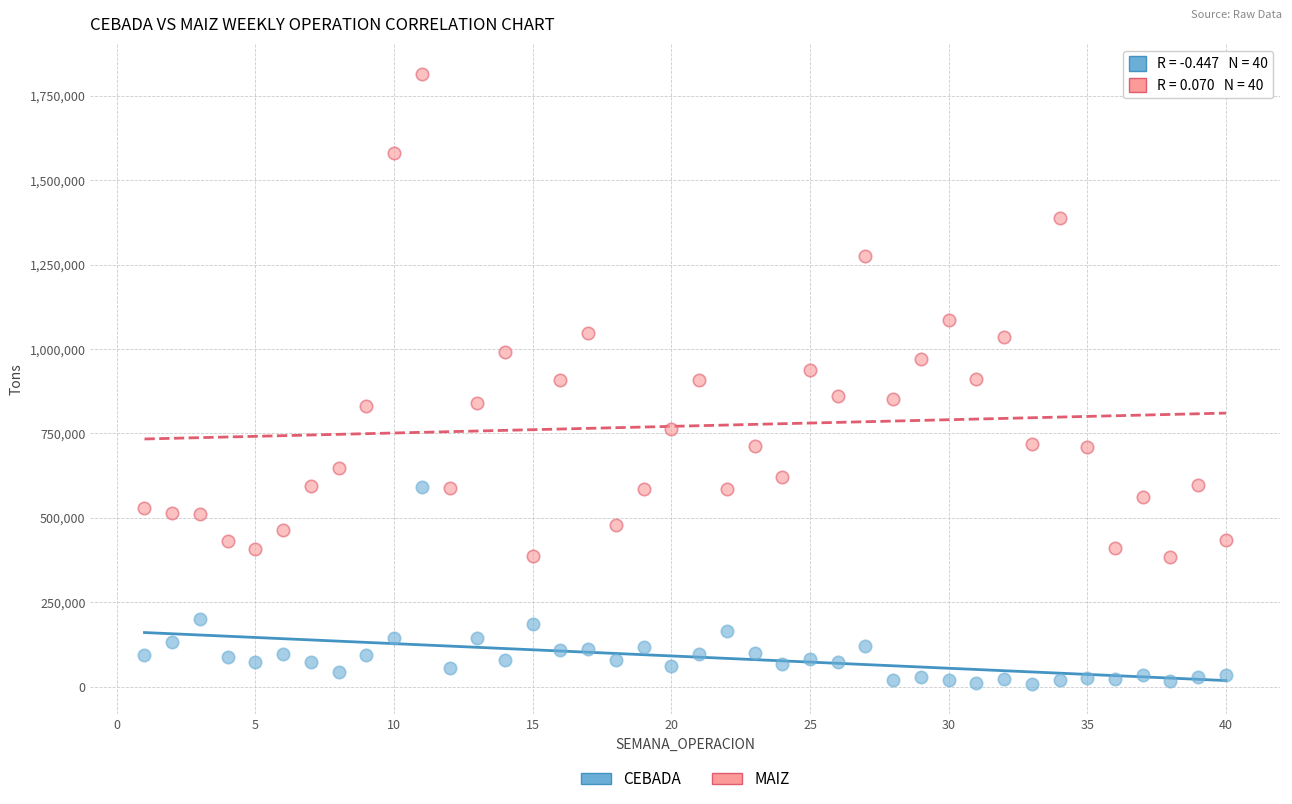

Which series contains the lowest Y value?

CEBADA